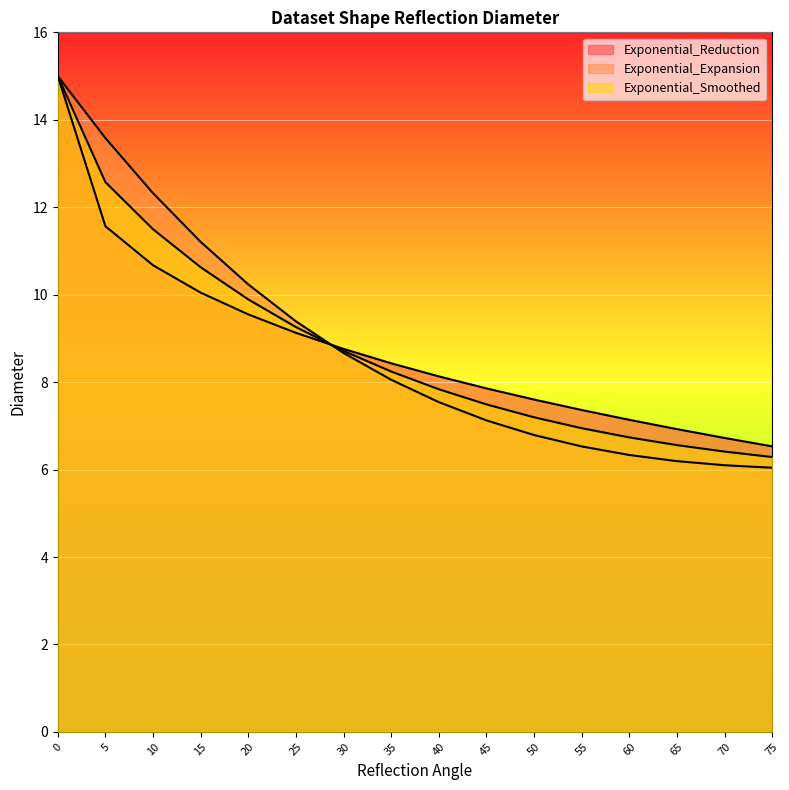

True or false: Exponential_Expansion has a value of 15.0 at 0.

True